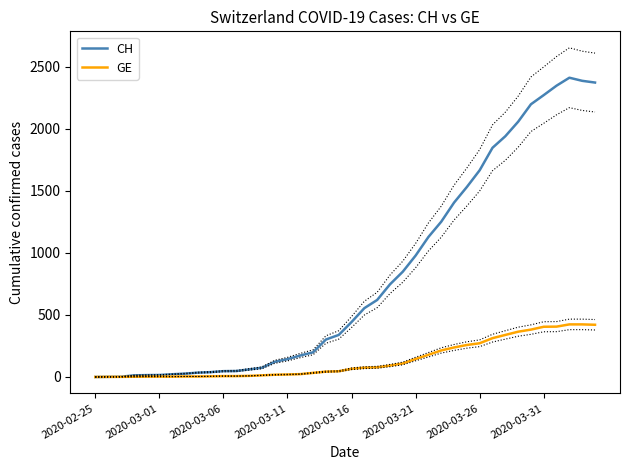

How many distinct data groups are displayed?

2